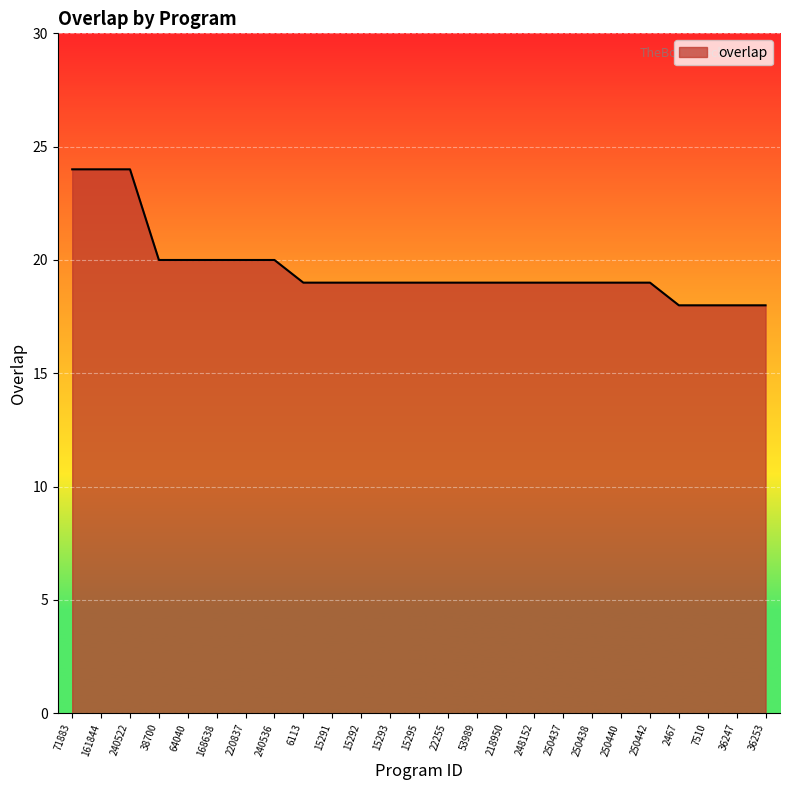

Reading left to right, extract all data points from this chart.

71883=24	161844=24	240522=24	38700=20	64040=20	168638=20	220837=20	240536=20	6113=19	15291=19	15292=19	15293=19	15295=19	22255=19	53989=19	218950=19	248152=19	250437=19	250438=19	250440=19	250442=19	2467=18	7510=18	36247=18	36253=18